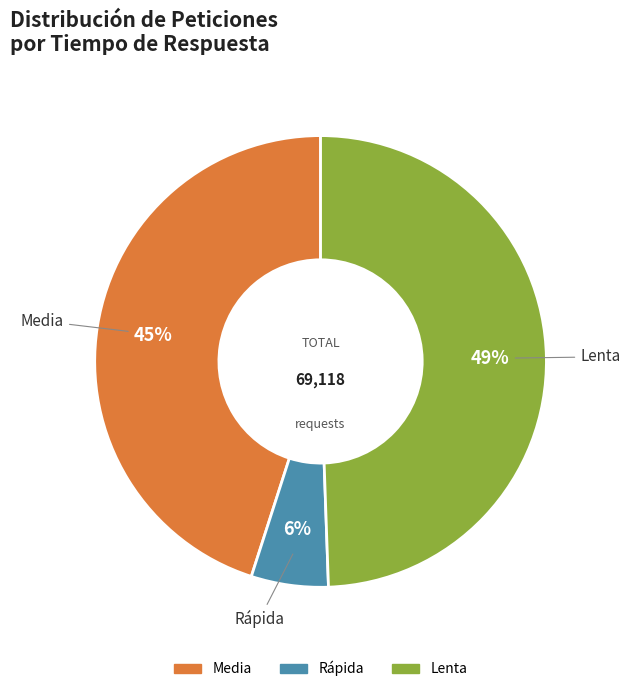

Is there any slice that represents more than half of the pie?

No